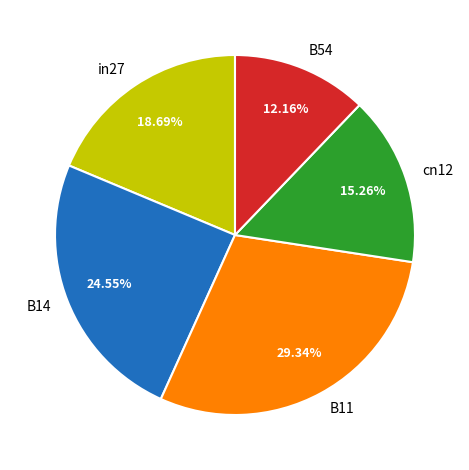

How many slices are in this pie chart?

5